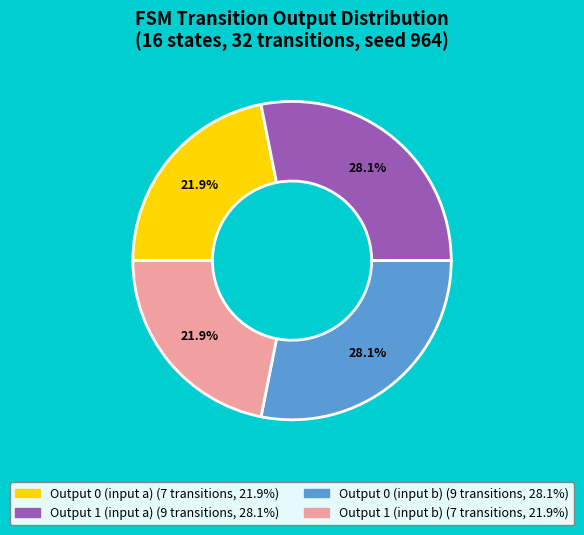

Is there any slice that represents more than half of the pie?

No